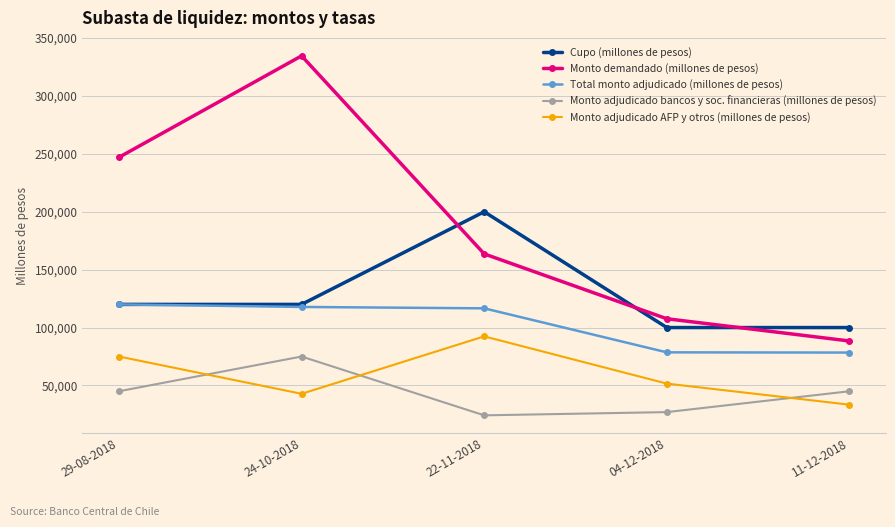

Which series has the largest range (max minus min)?

Monto demandado (millones de pesos)